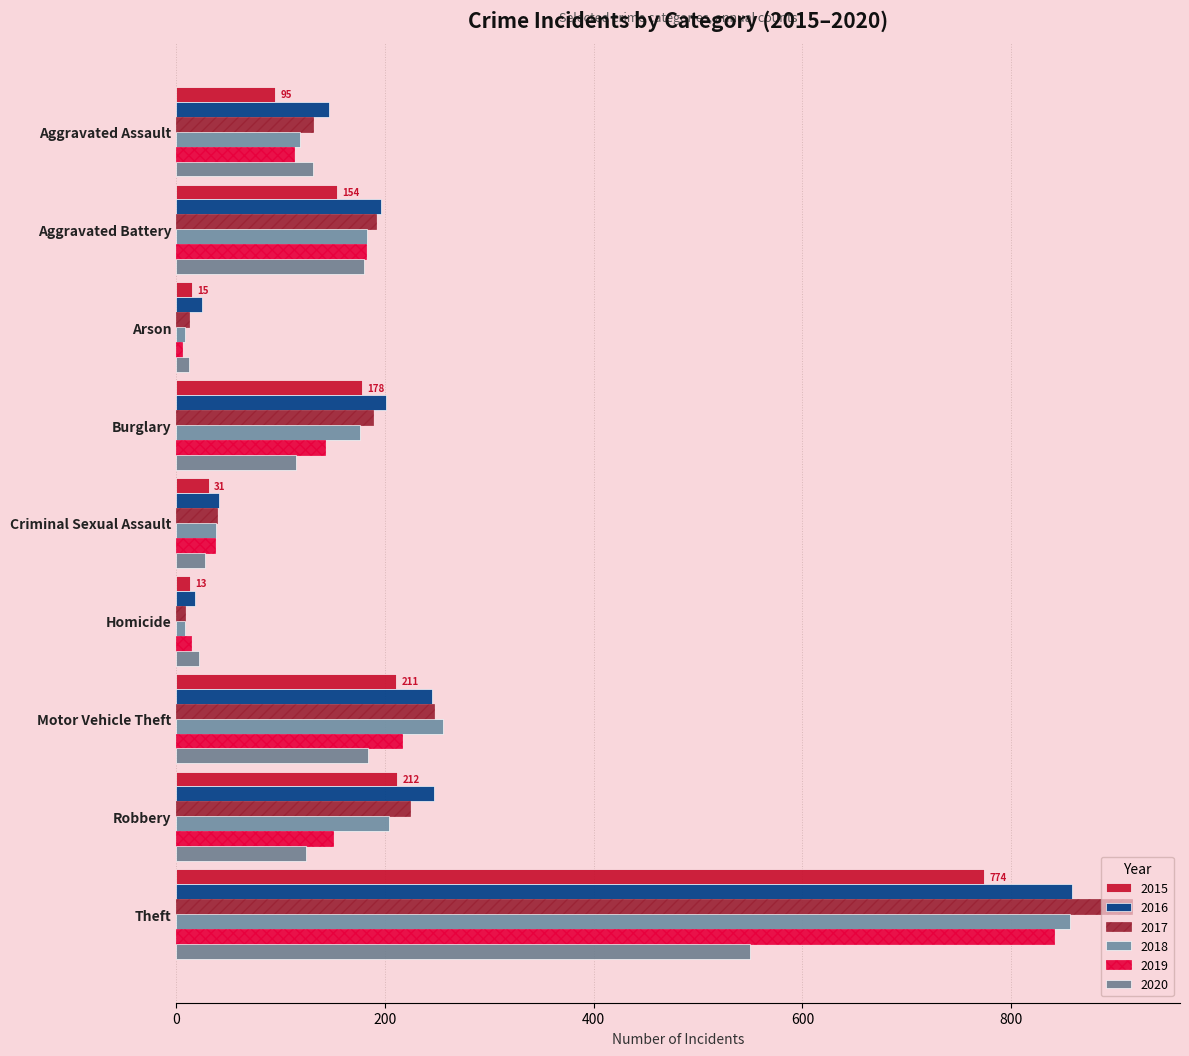

How many data points does each series have?

9